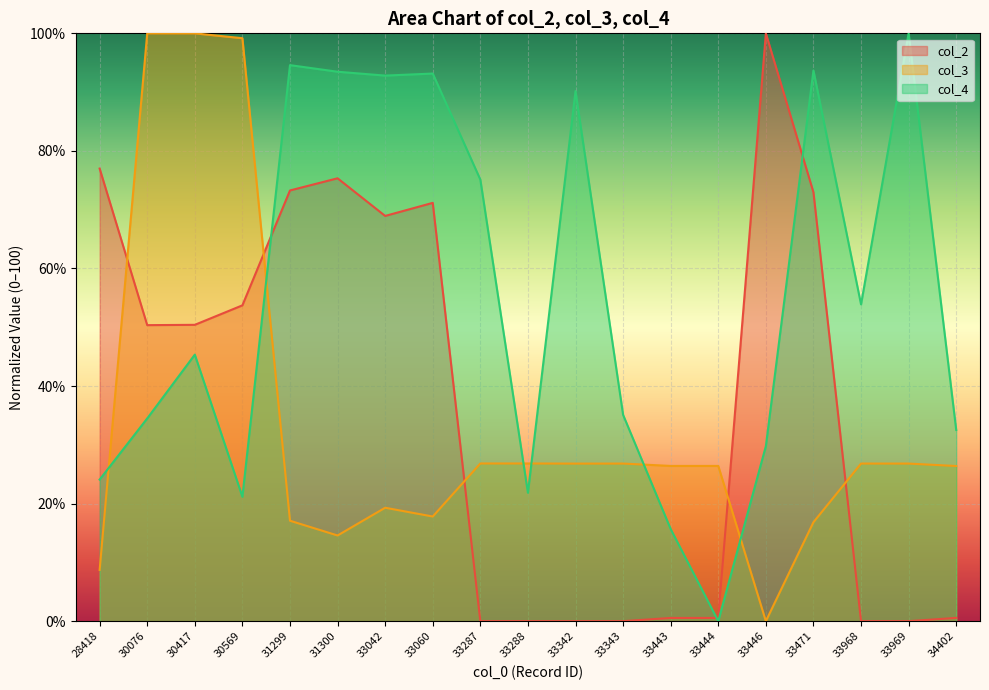

Between which two adjacent categories do col_3 and col_4 first intersect?

28418 and 30076